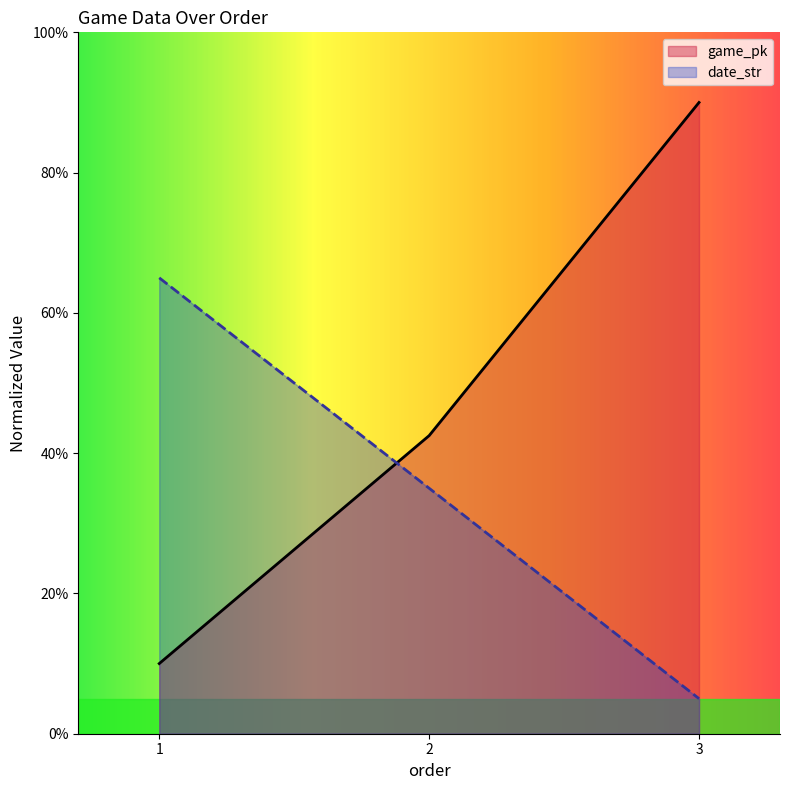

What is the value of the date_str point at the 2nd from the left?

35.0